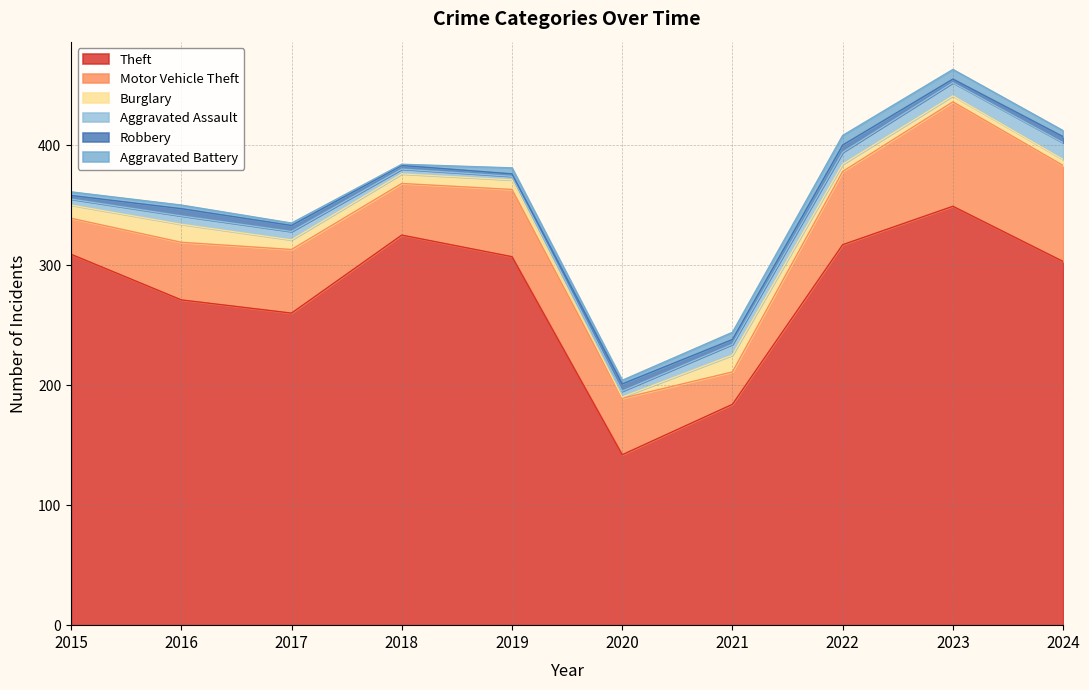

Does the chart have visible grid lines?

Yes